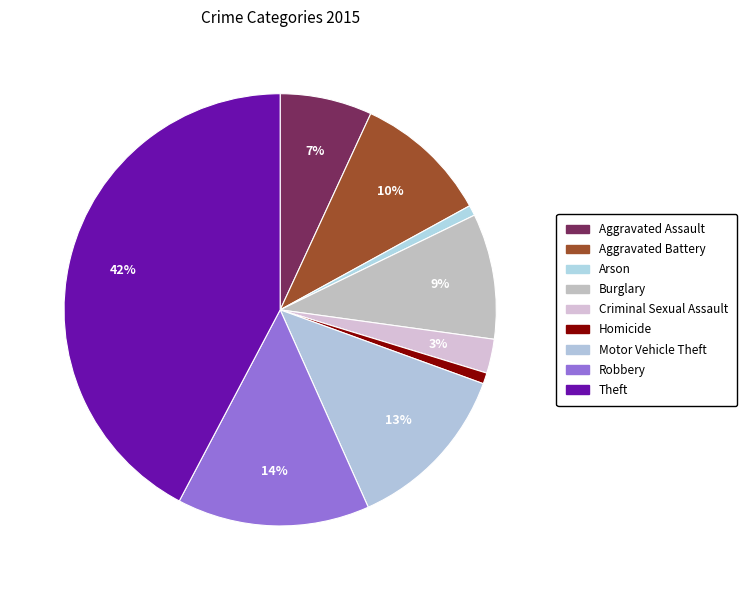

To the nearest percent, what is the difference between the largest and smallest slice percentages?

41%